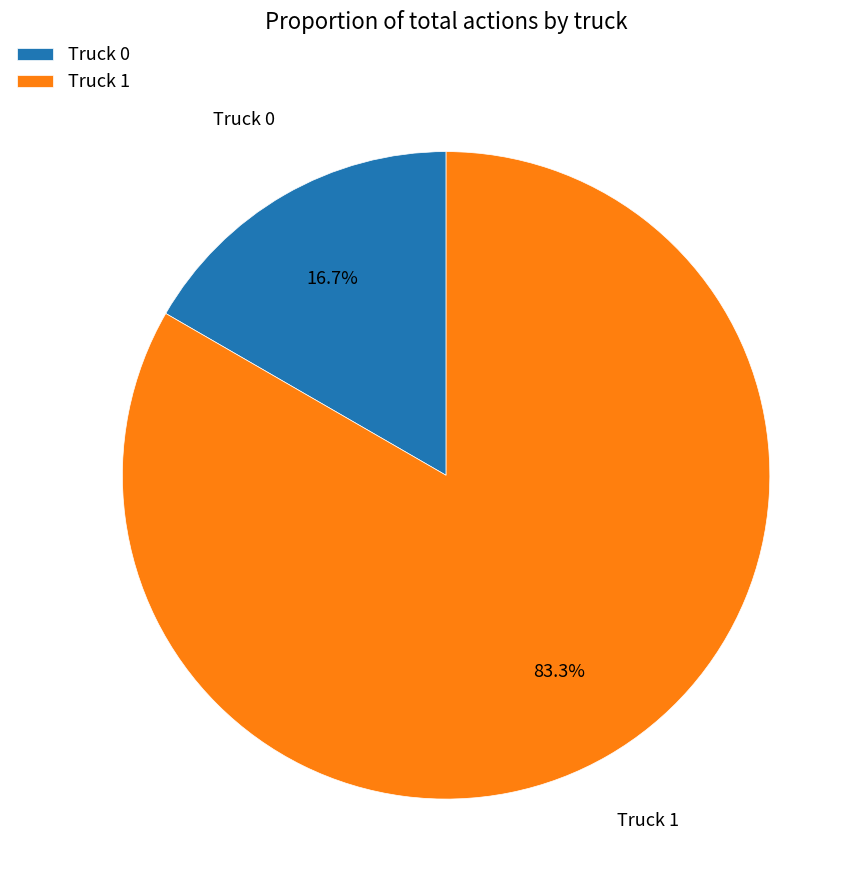

True or false: Truck 0 accounts for 17% of the total.

True